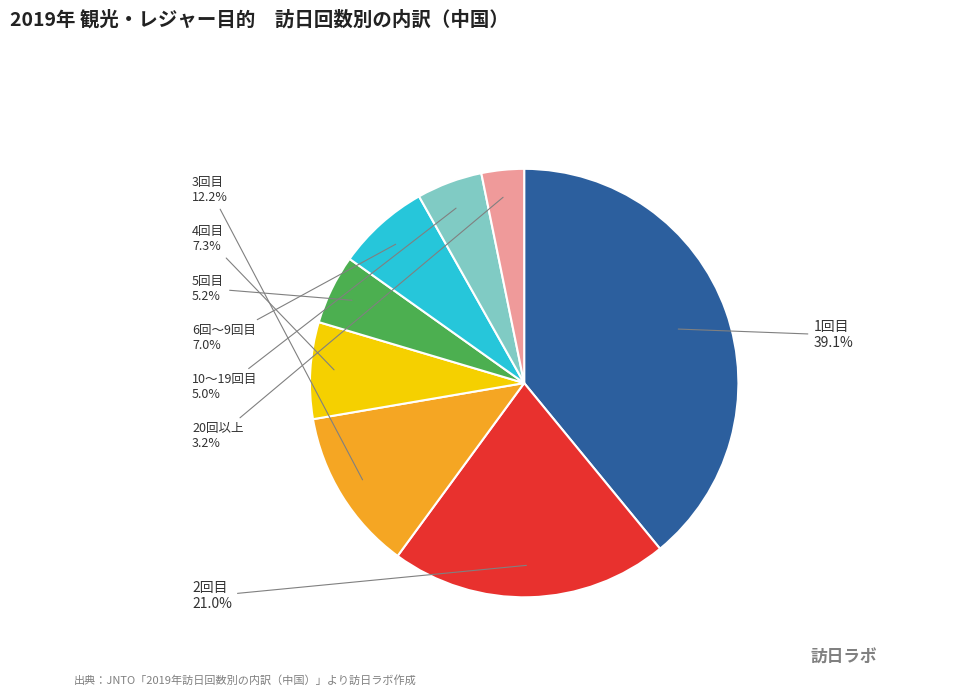

Does 1回目 account for over 50% of the chart?

No